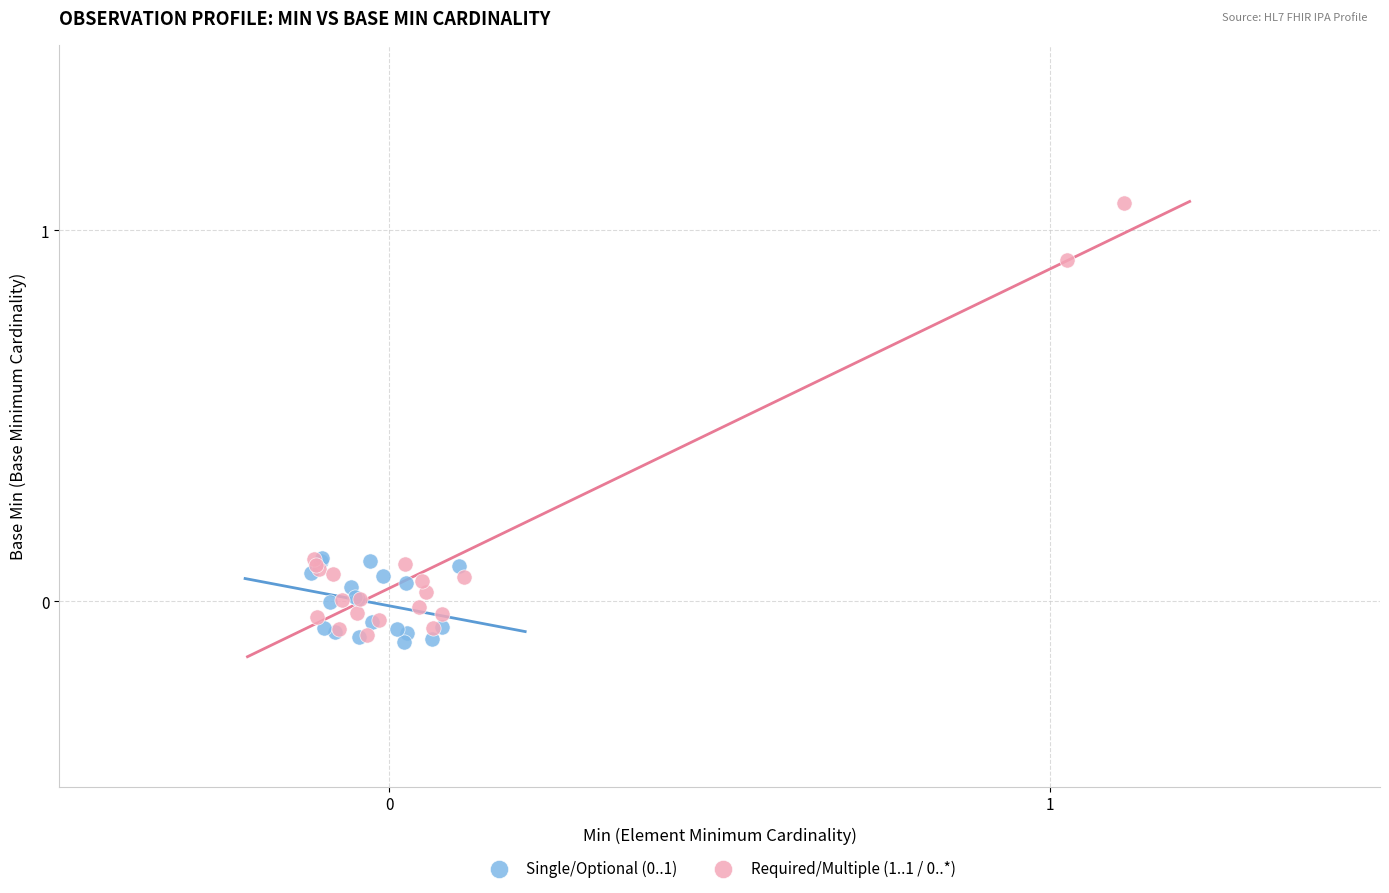

Which series has the largest Y range (max minus min)?

Required/Multiple (1..1 / 0..*)